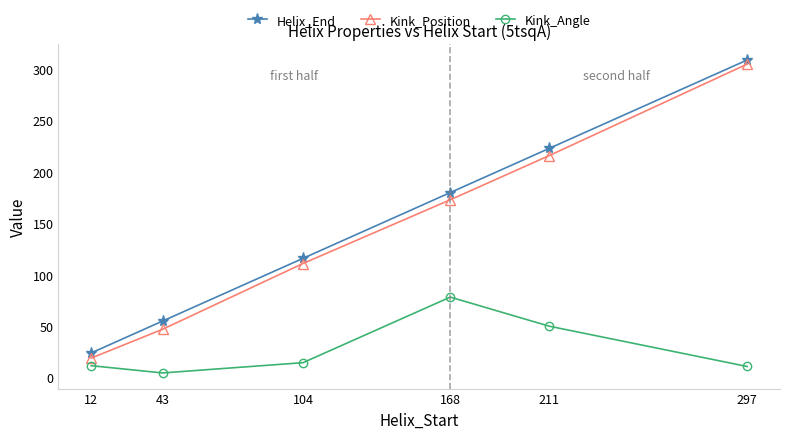

How many data points does each series have?

6